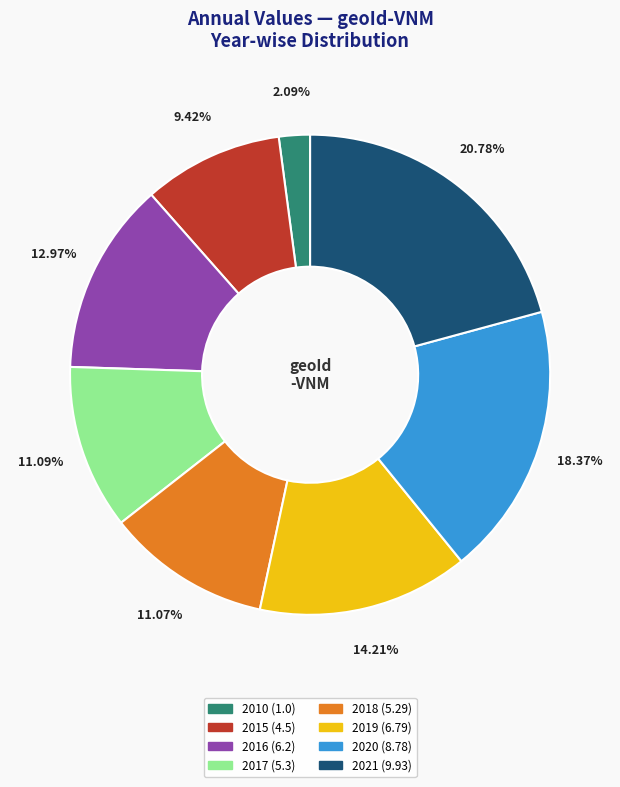

Does 2020 account for over 50% of the chart?

No